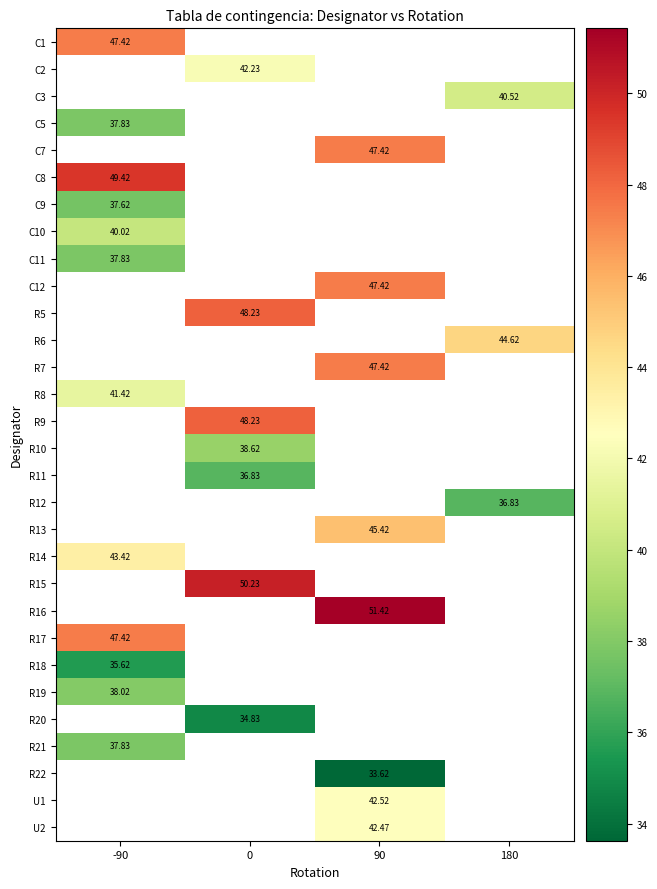

Which series has the largest range (max minus min)?

C1